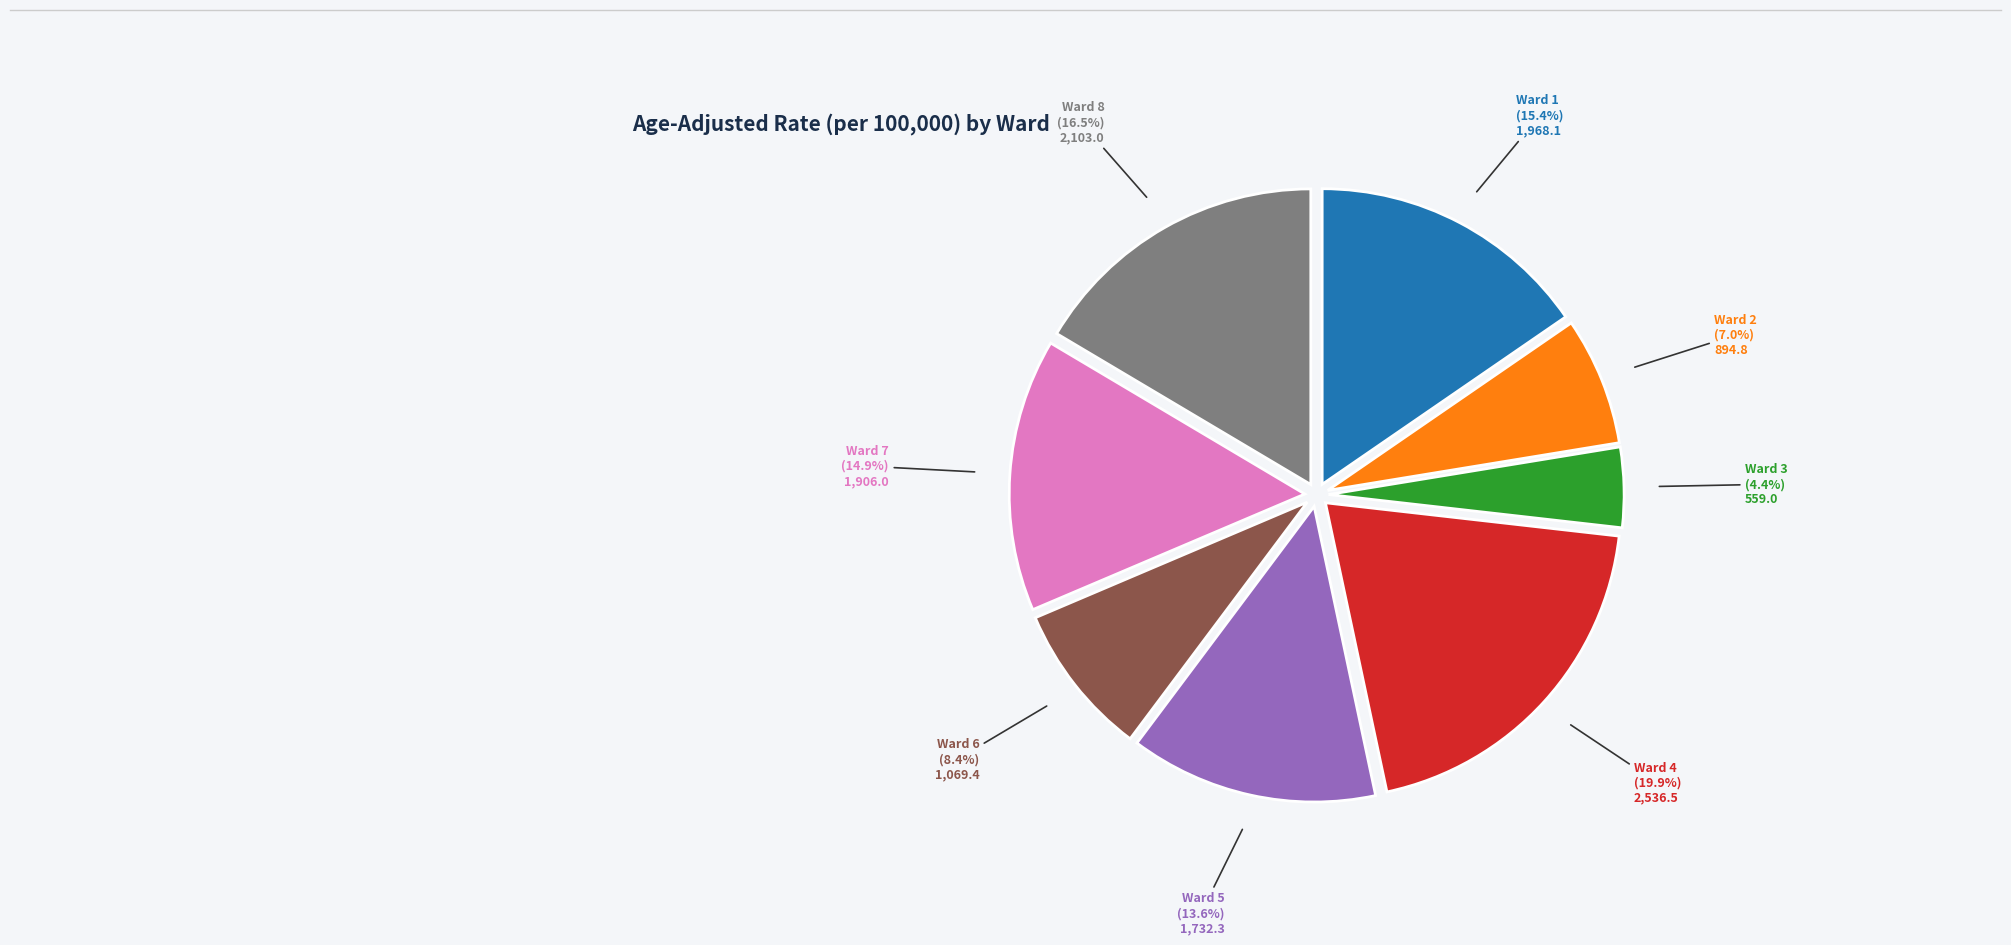

Is there any slice that represents more than half of the pie?

No